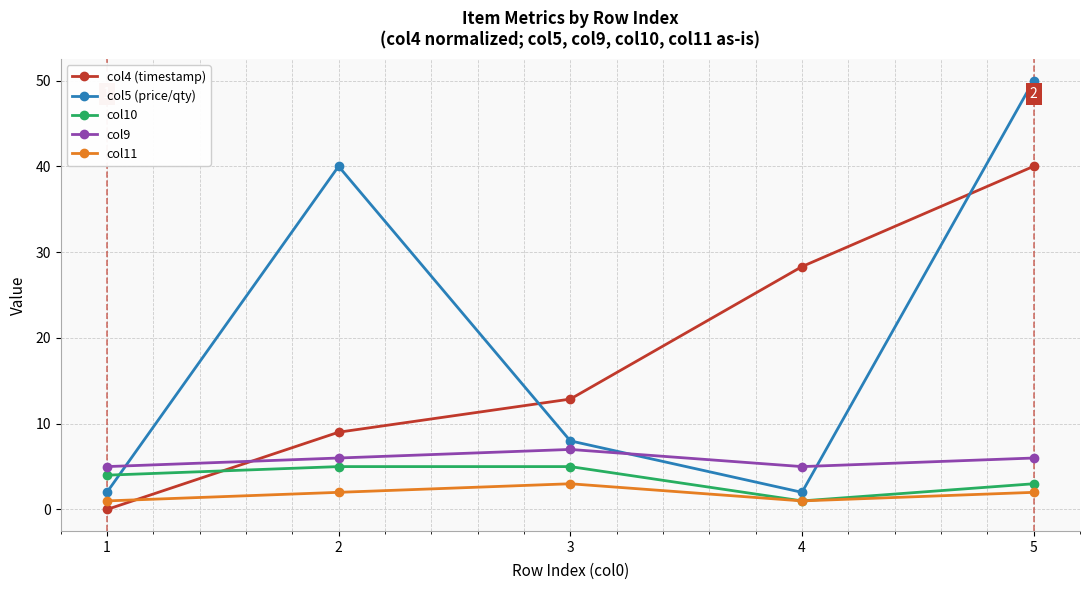

What is the difference between the maximum and minimum values in the col5 (price/qty) series?

48.0